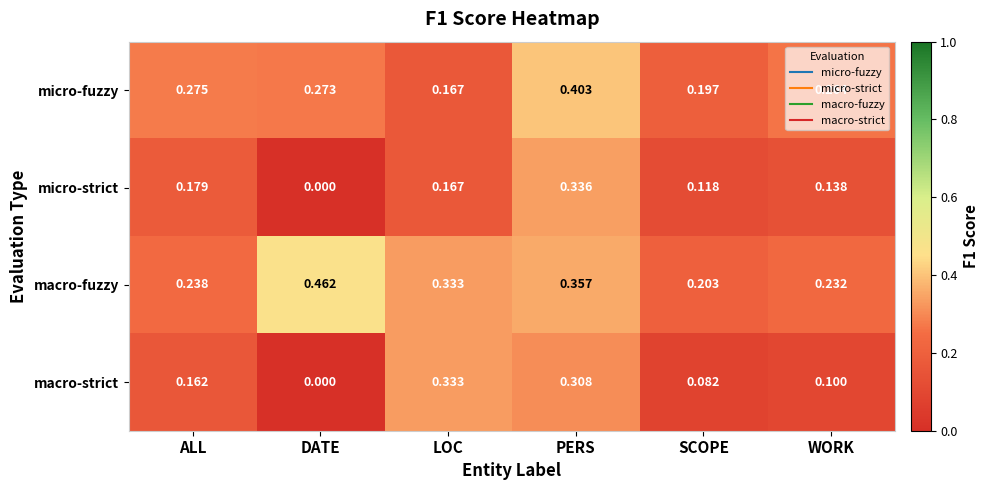

At which label is micro-fuzzy closest to 0?

LOC